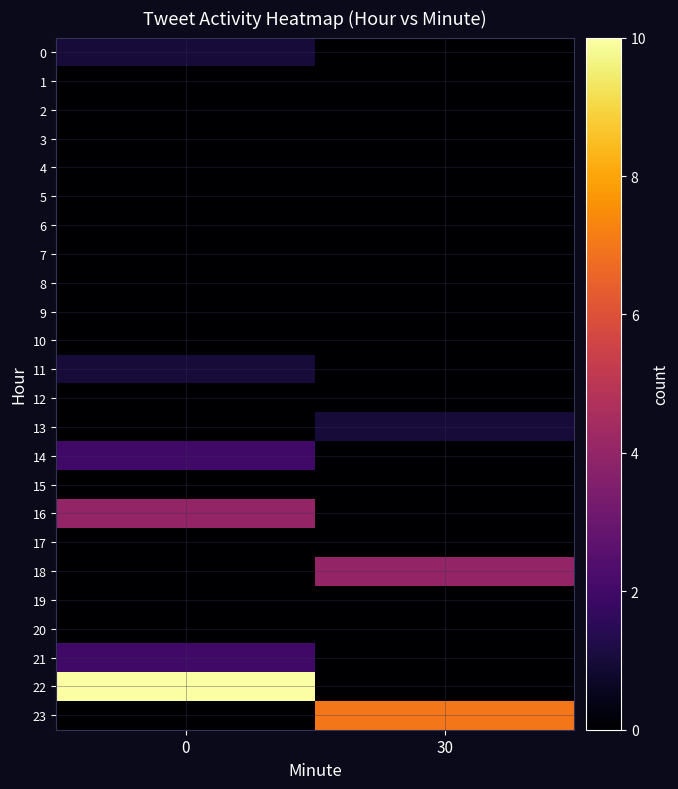

Which series has the largest total across all categories?

22